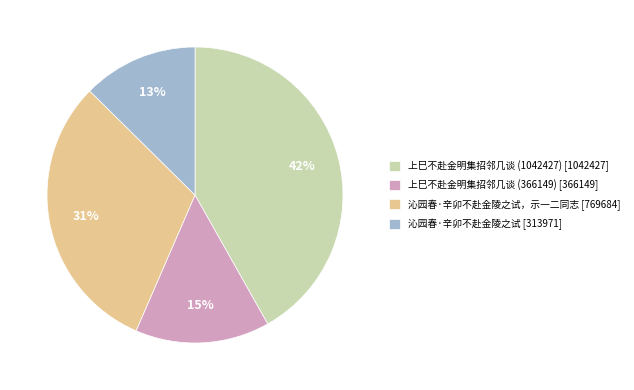

Is it true that 上巳不赴金明集招邻几谈 (366149) [366149] is 15% of the pie?

True